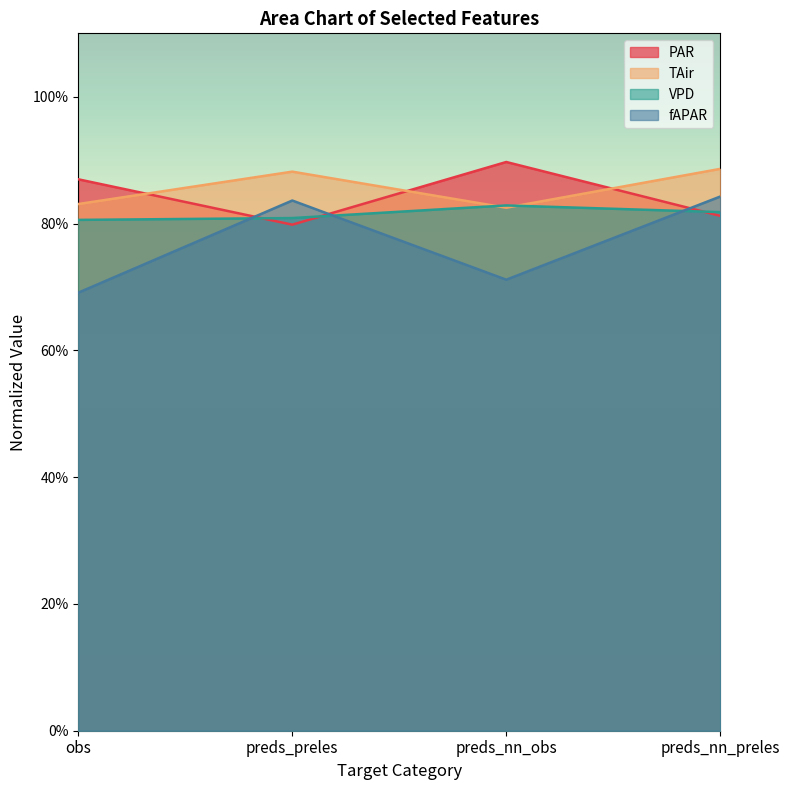

Which category has the highest value across all series?

preds_nn_obs